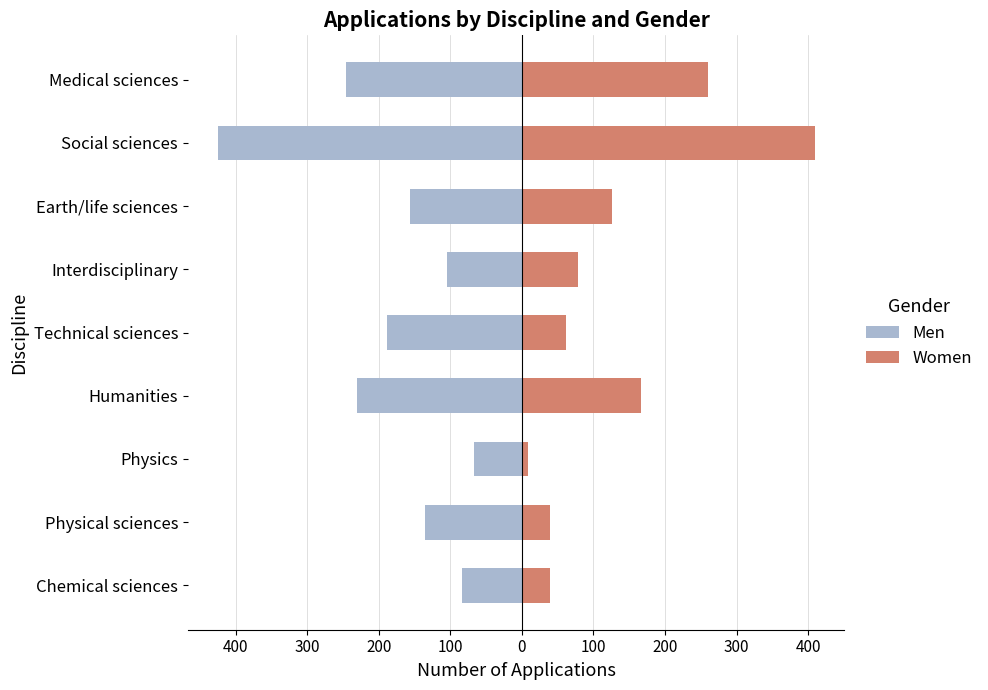

Reading left to right, what are all the values shown in this chart?

Men: -83	-135	-67	-230	-189	-105	-156	-425	-245
Women: 39	39	9	166	62	78	126	409	260